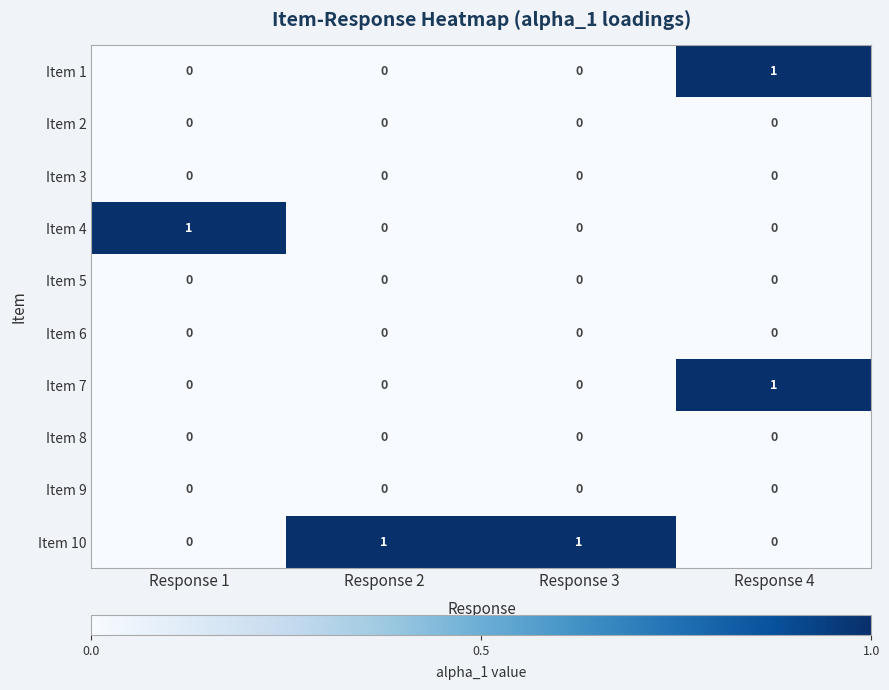

How many Item 1 values are between 0 and 1?

4